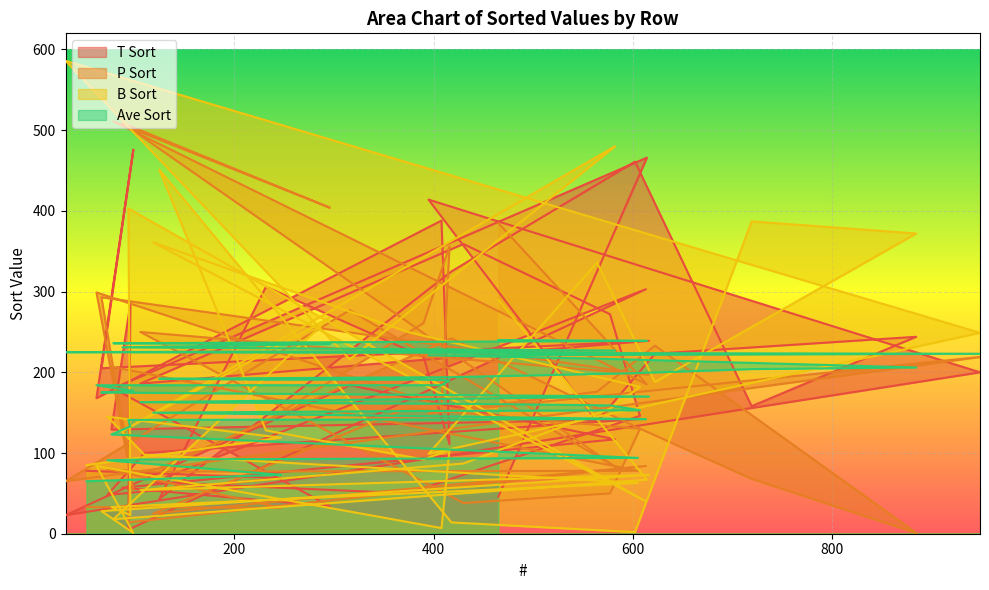

What is the approximate value of T Sort at 430, to the nearest 50?

350